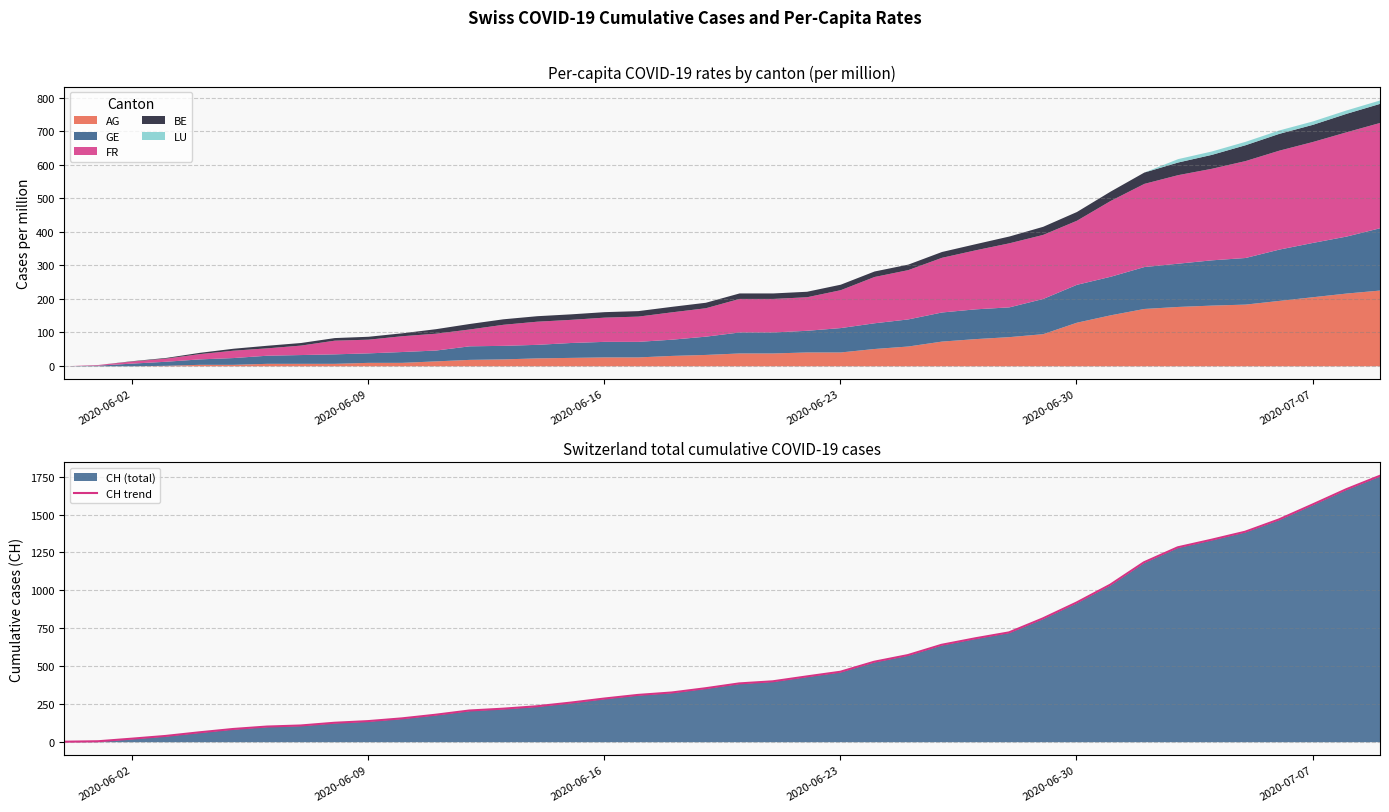

How many data points does each series have?

40